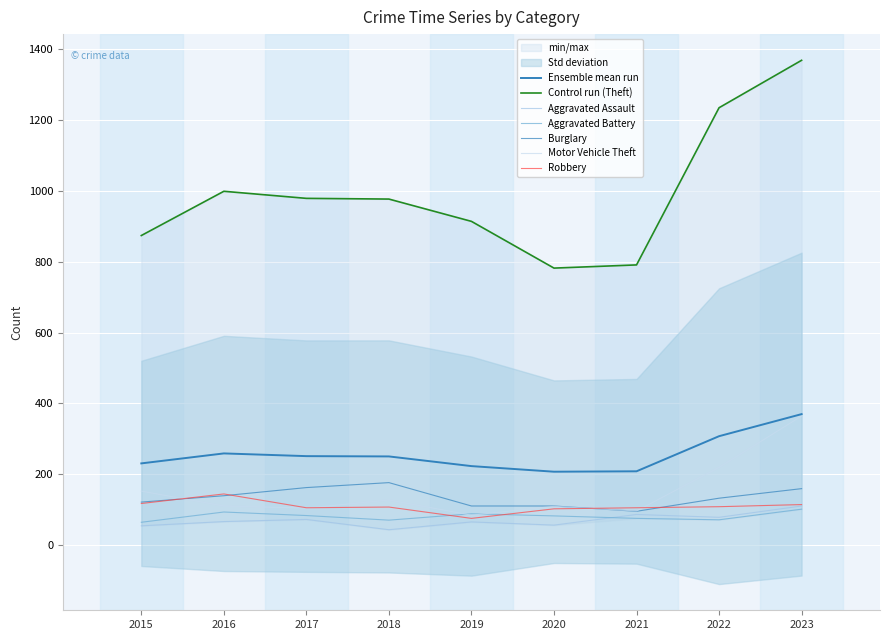

How many lines are shown in the chart?

6